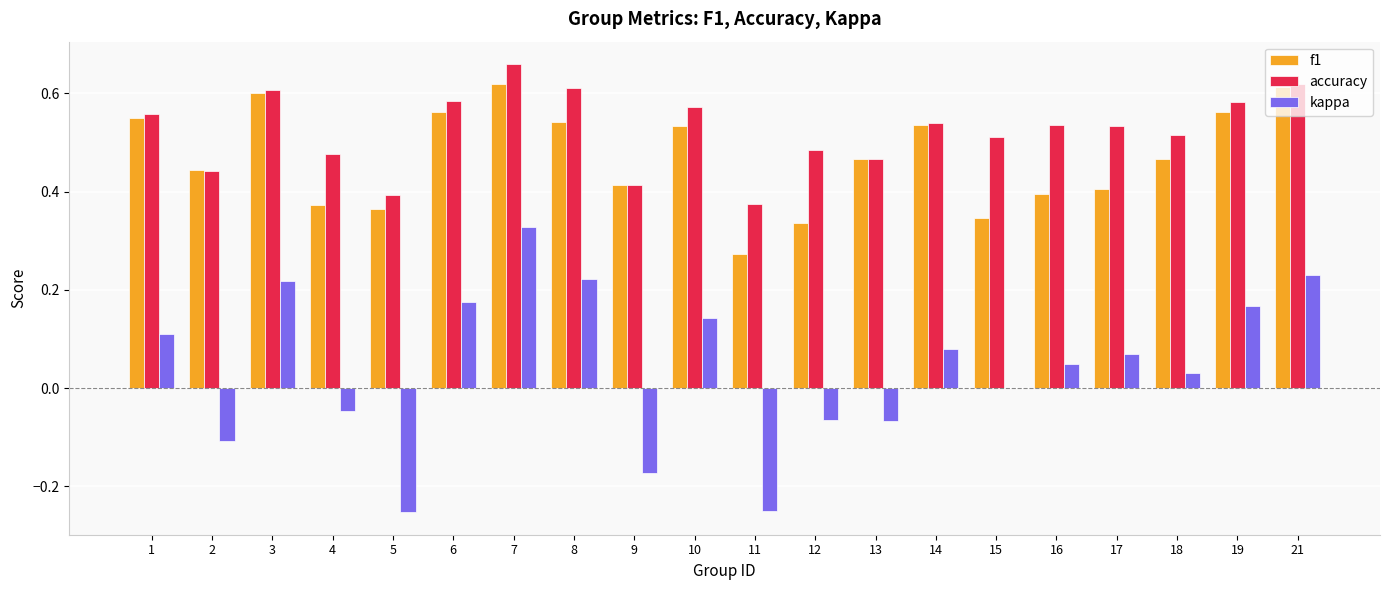

Which series changed the most between 5 and 18?

kappa